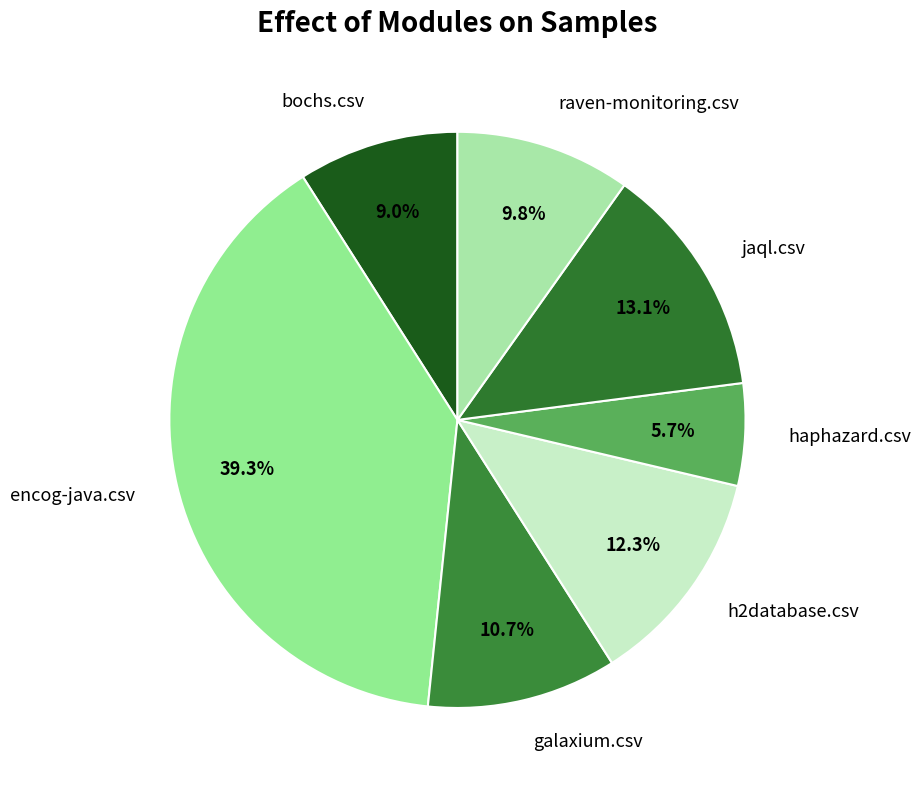

To the nearest percent, what portion does jaql.csv represent?

13%